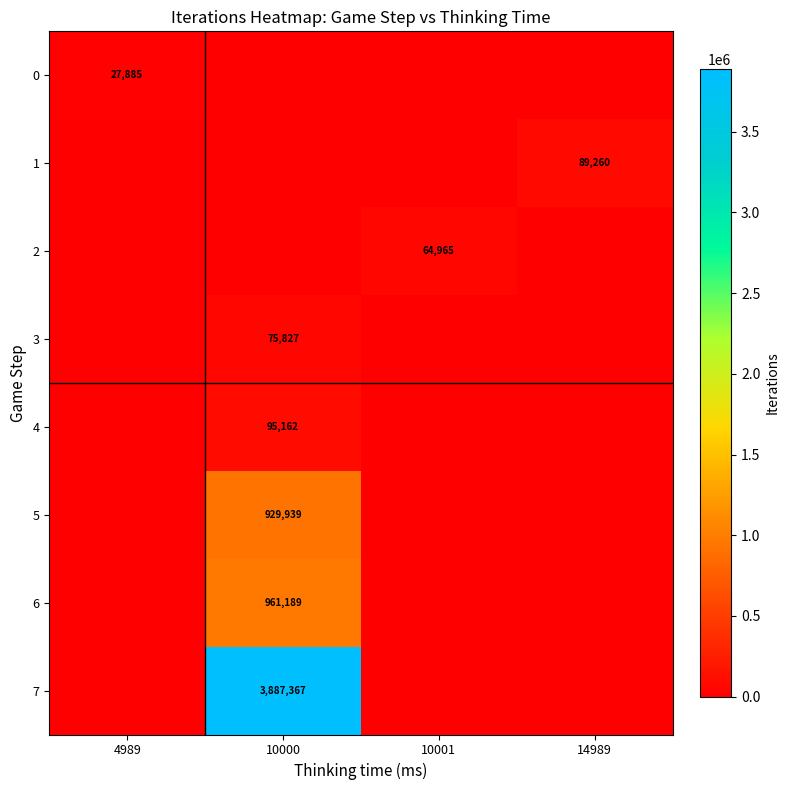

The 7 series shows 3887367 at 10000. True or false?

True